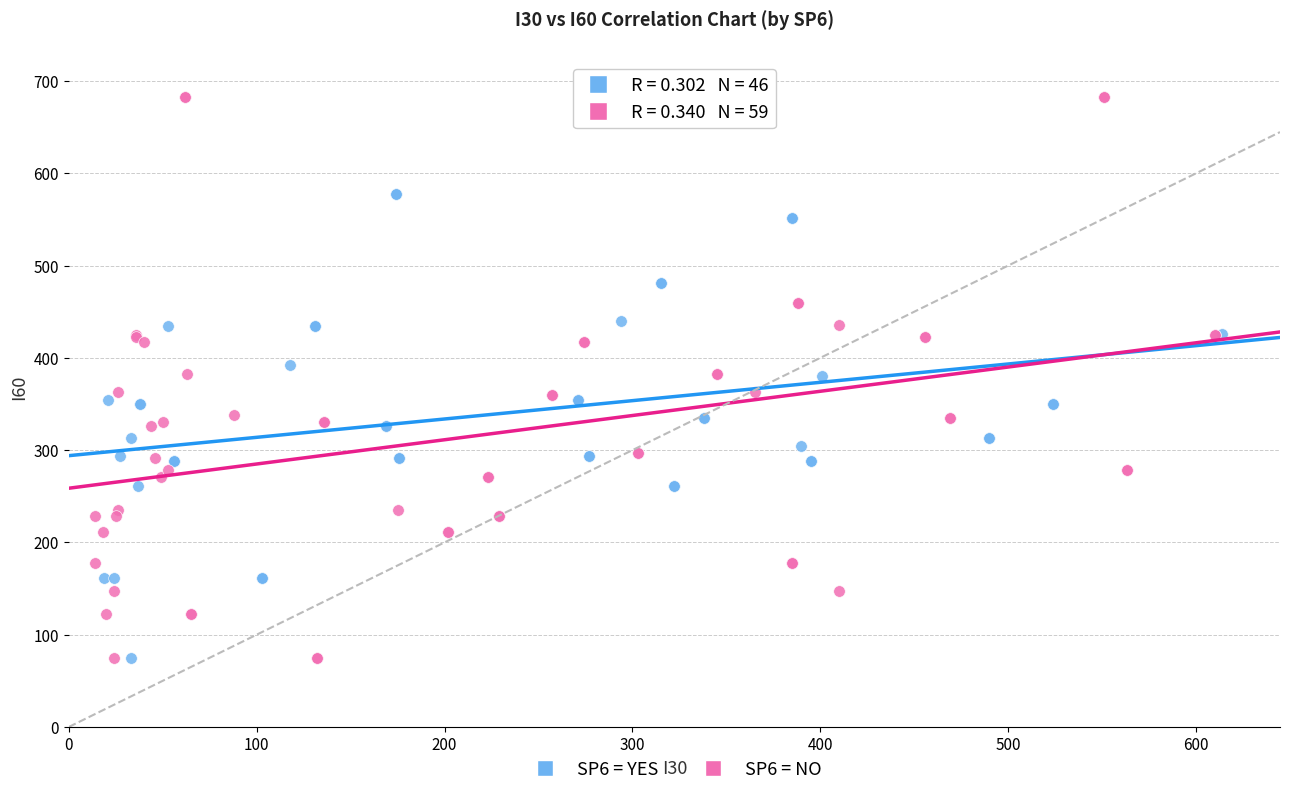

Which series contains the highest Y value?

SP6 = NO